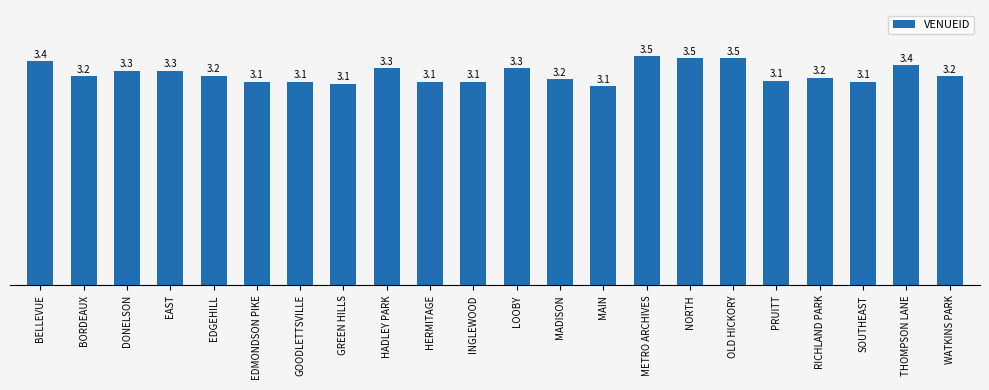

The value at WATKINS PARK is 5.7. True or false?

False